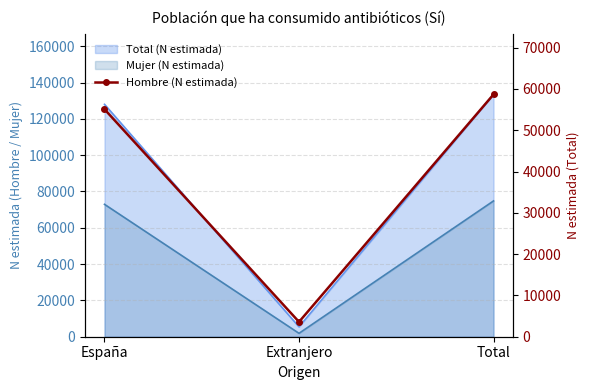

Does the chart have visible grid lines?

Yes